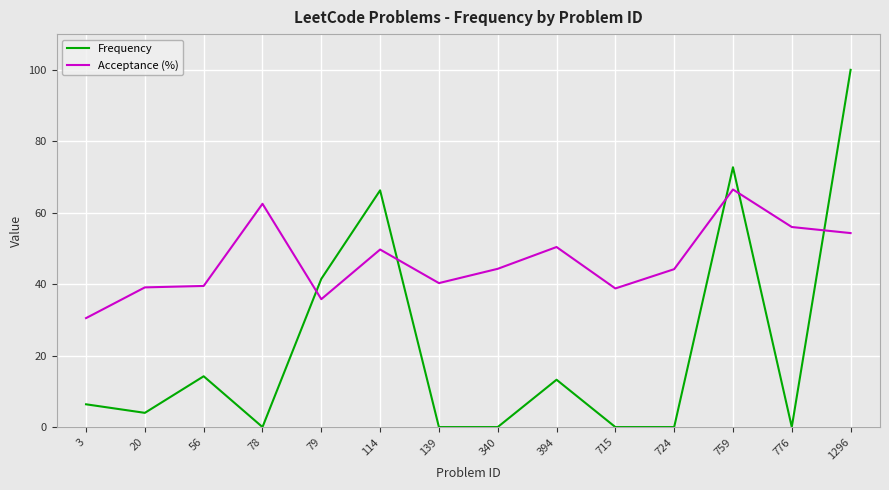

The Acceptance (%) series shows 103.6 at 78. True or false?

False